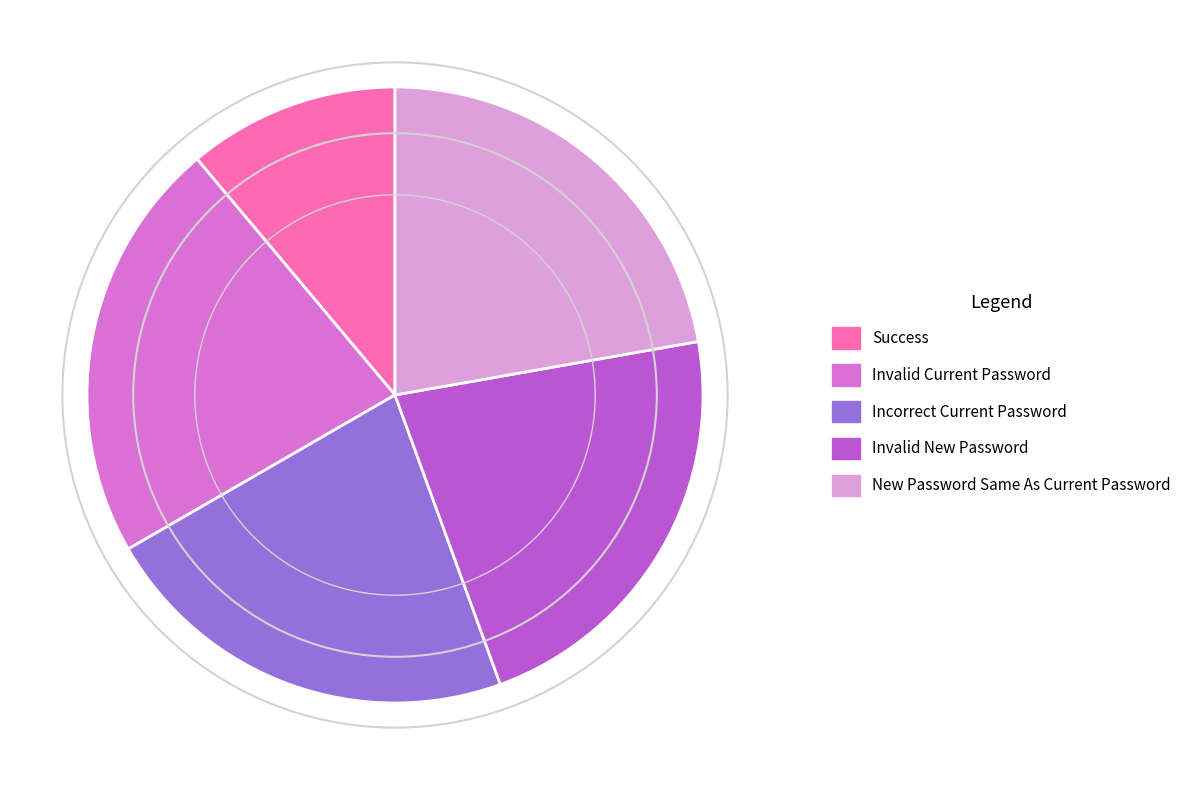

Does Success represent more than half of the total?

No